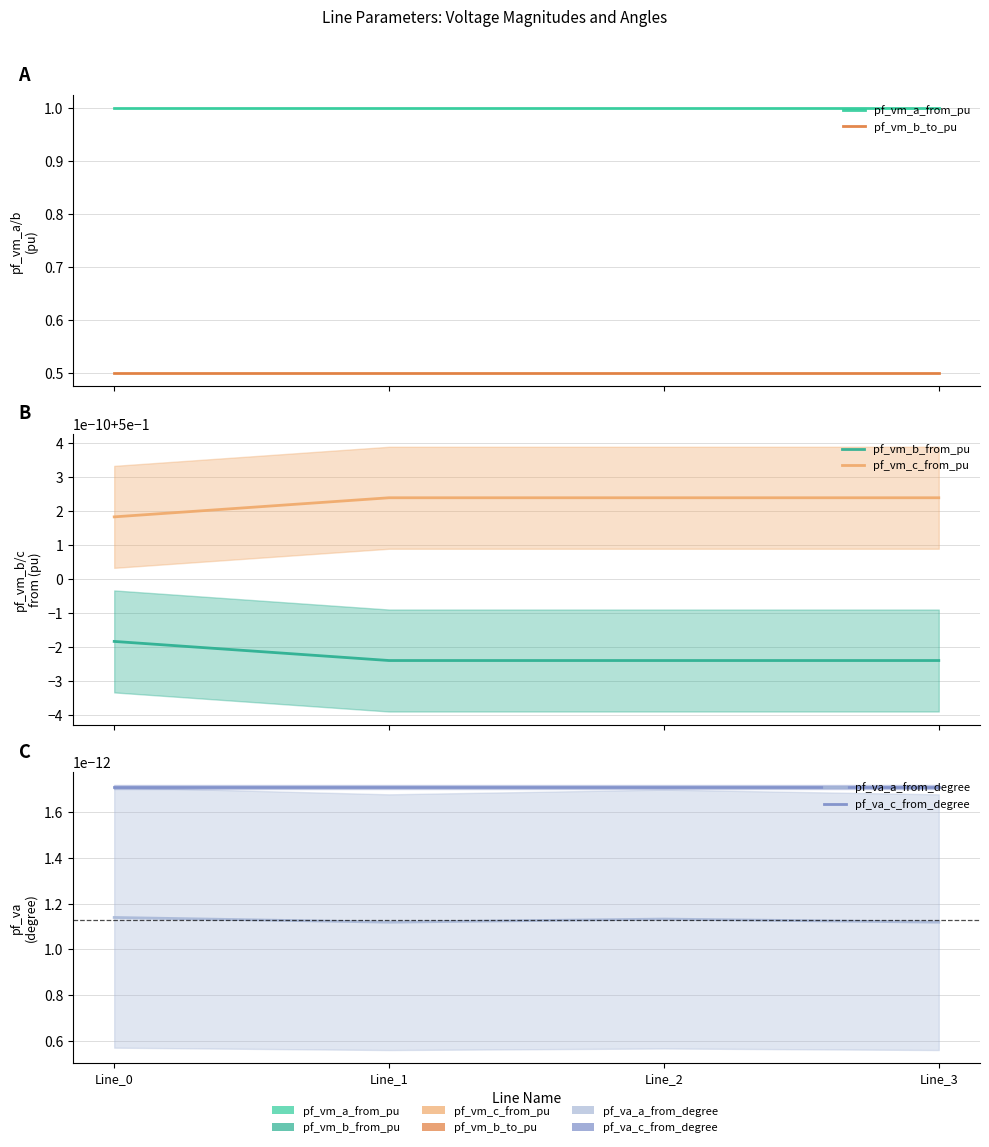

List the series in order of their peak value, highest first.

pf_vm_a_from_pu, pf_vm_c_from_pu, pf_vm_b_from_pu, pf_vm_b_to_pu, pf_va_c_from_degree, pf_va_a_from_degree